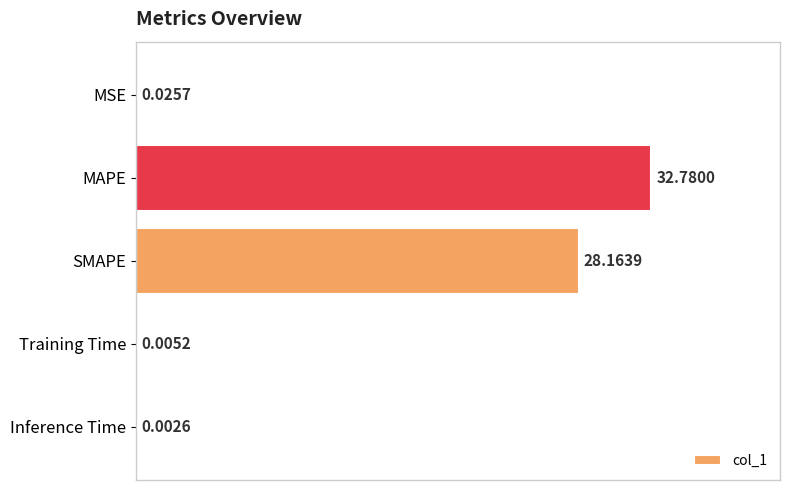

What is the sum of all values?

61.0